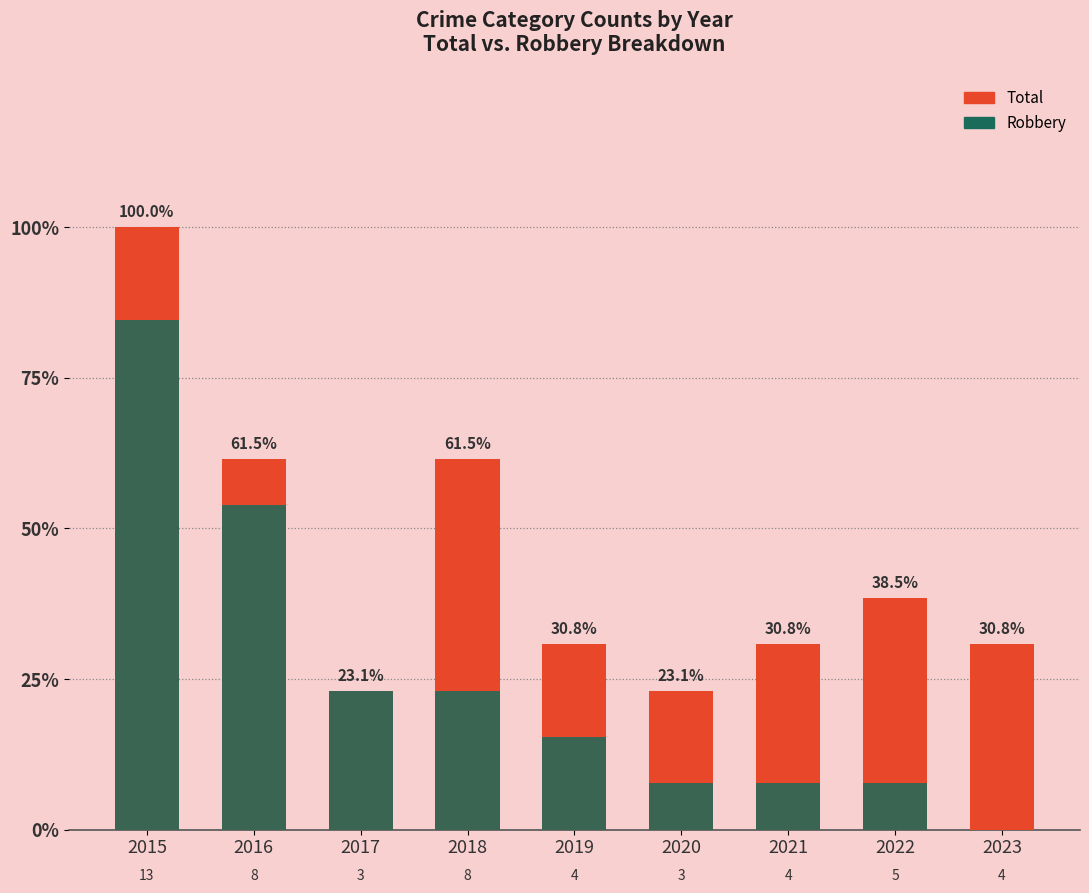

Rank the series at 2017 from lowest to highest value.

Total, Robbery